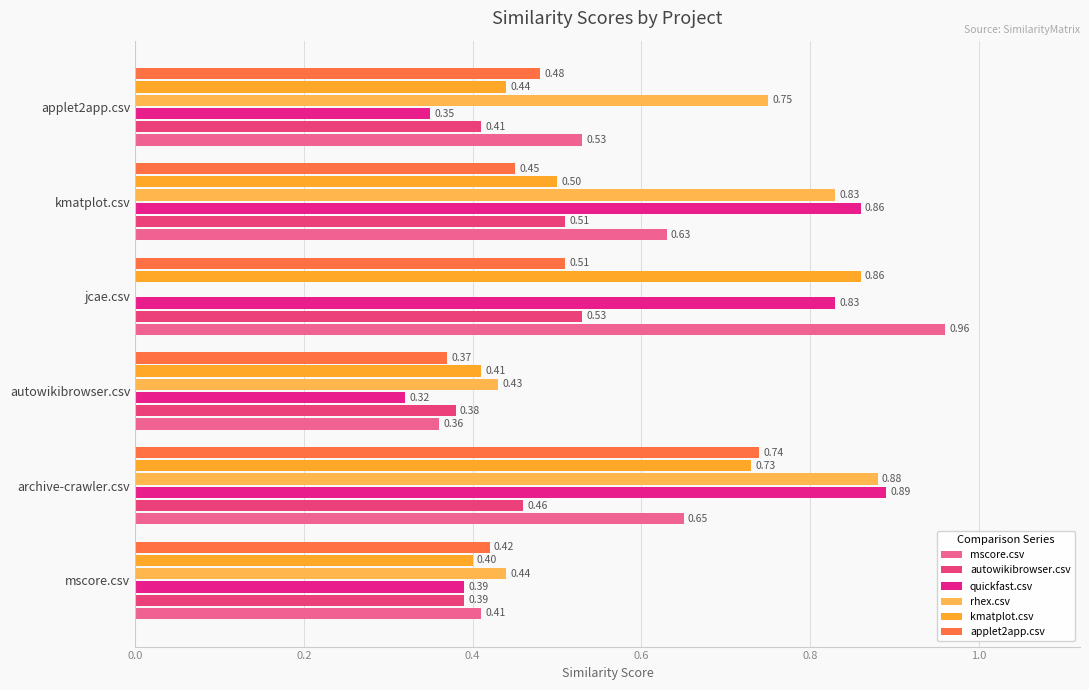

How many data points does each series have?

6